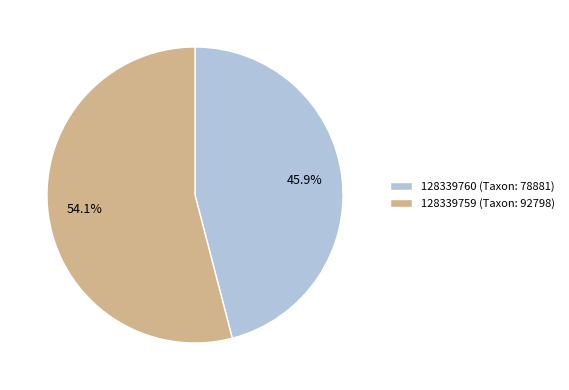

To the nearest percent, what is the average slice percentage?

50%